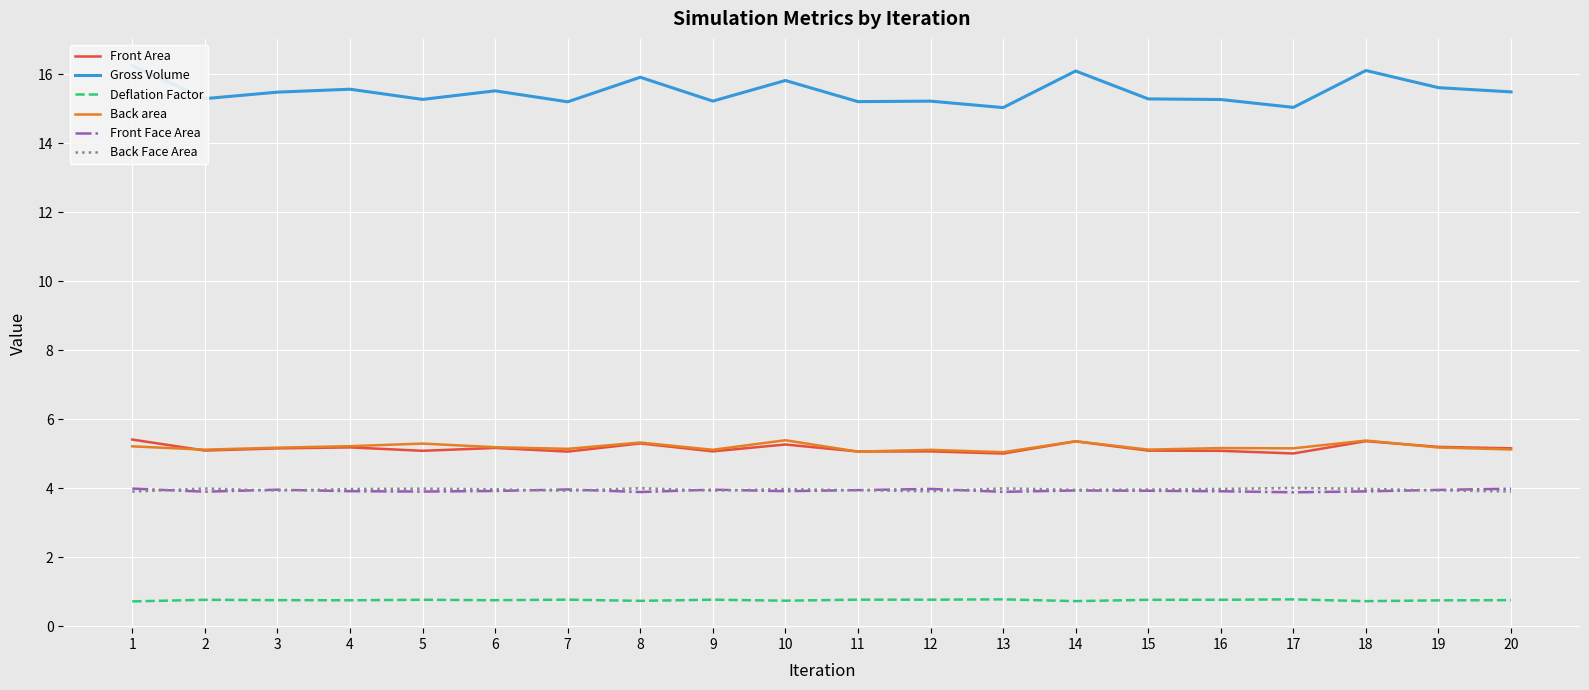

At which label does Back Face Area reach its peak?

17